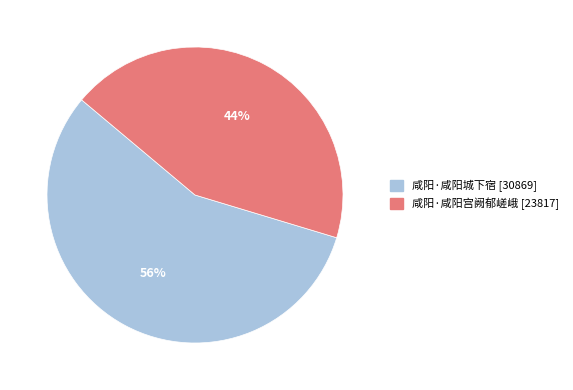

The 咸阳·咸阳城下宿 slice represents 56% of the pie. True or false?

True